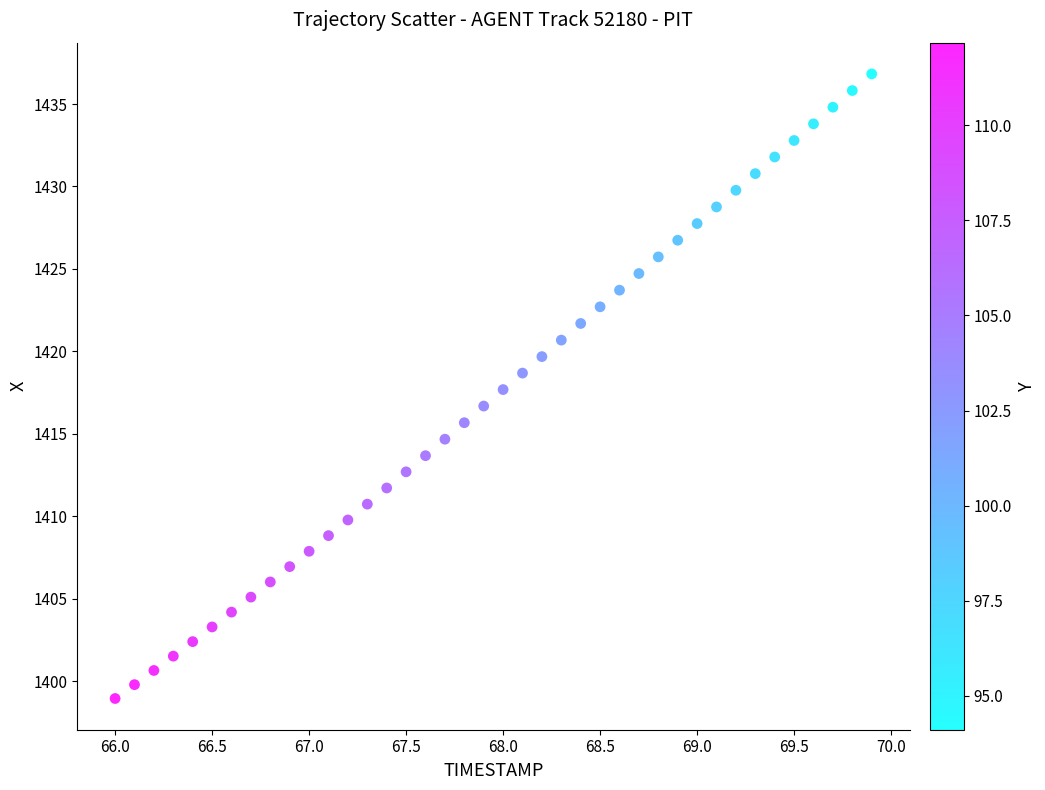

What is the range of Y values (max minus min)?

37.9